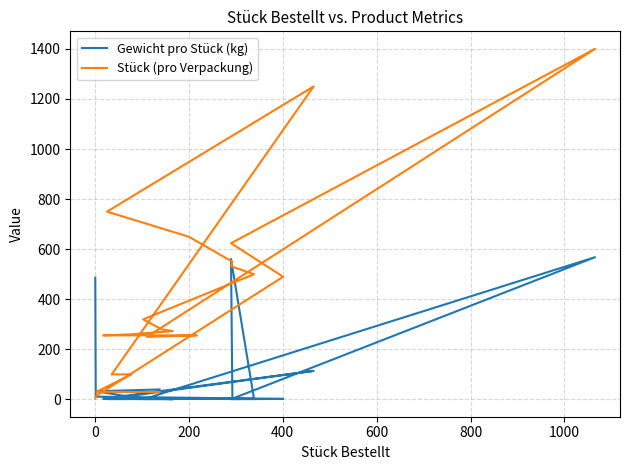

How many values in the Stück (pro Verpackung) series are below 280?

11